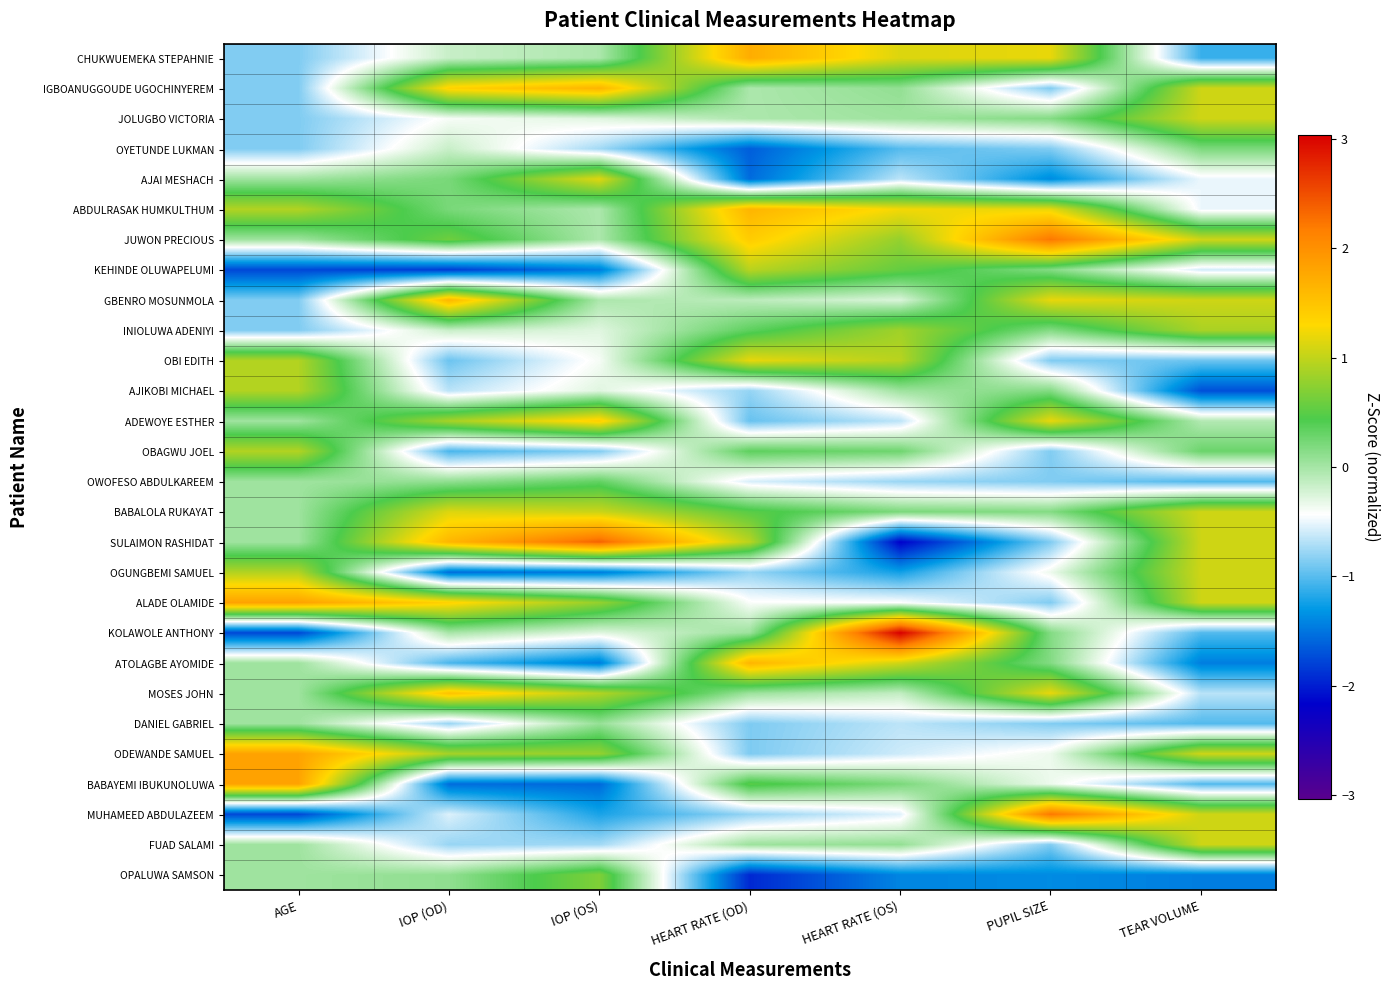

Rank the series by their maximum value, from highest to lowest.

KOLAWOLE ANTHONY, SULAIMON RASHIDAT, JUWON PRECIOUS, MUHAMEED ABDULAZEEM, ALADE OLAMIDE, ODEWANDE SAMUEL, BABAYEMI IBUKUNOLUWA, CHUKWUEMEKA STEPAHNIE, IGBOANUGGOUDE UGOCHINYEREM, ABDULRASAK HUMKULTHUM, ATOLAGBE AYOMIDE, GBENRO MOSUNMOLA, MOSES JOHN, ADEWOYE ESTHER, OBI EDITH, AJAI MESHACH, BABALOLA RUKAYAT, JOLUGBO VICTORIA, OGUNGBEMI SAMUEL, FUAD SALAMI, KEHINDE OLUWAPELUMI, AJIKOBI MICHAEL, OBAGWU JOEL, INIOLUWA ADENIYI, OPALUWA SAMSON, OWOFESO ABDULKAREEM, OYETUNDE LUKMAN, DANIEL GABRIEL